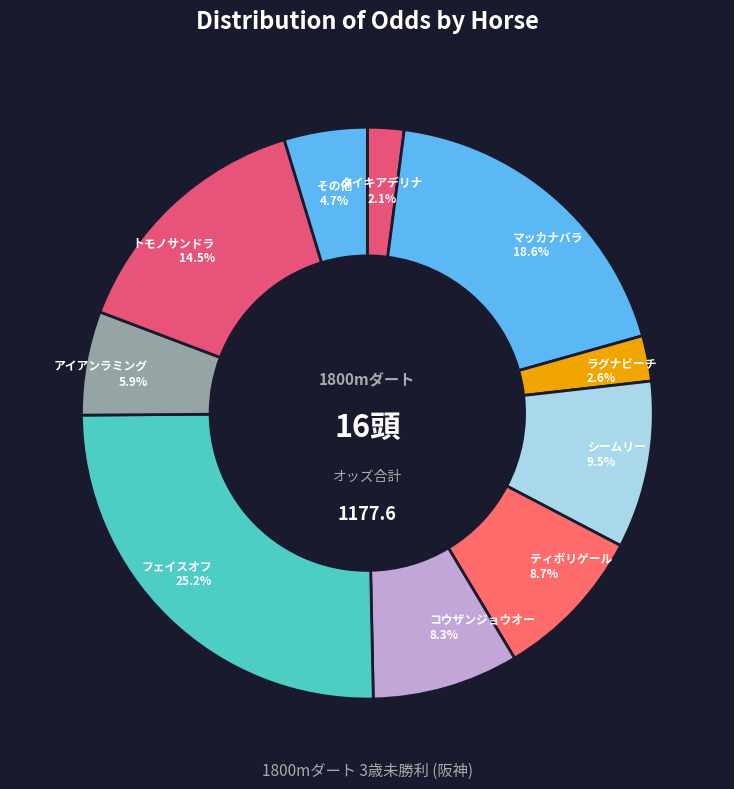

How many slices are in this pie chart?

10